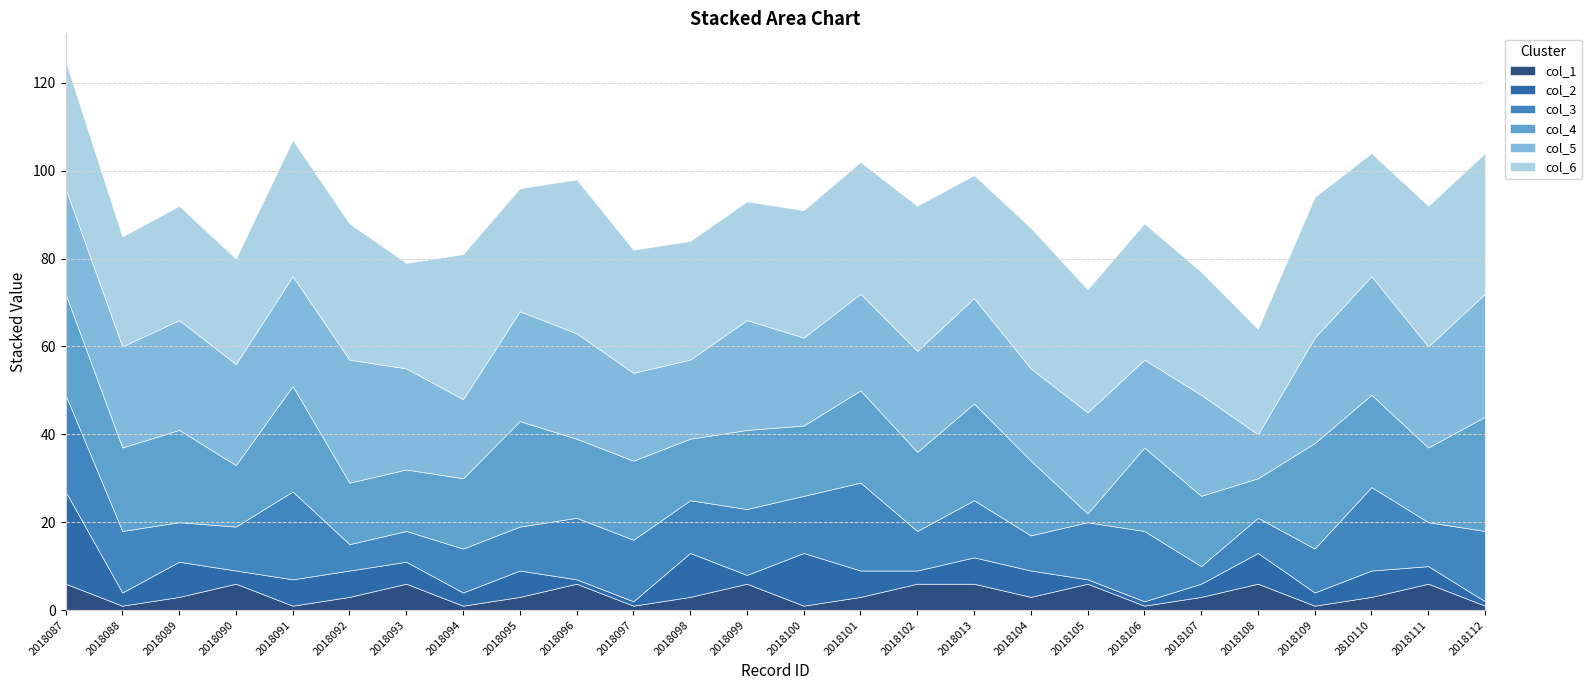

At which category is the sum across all series the highest?

2018087